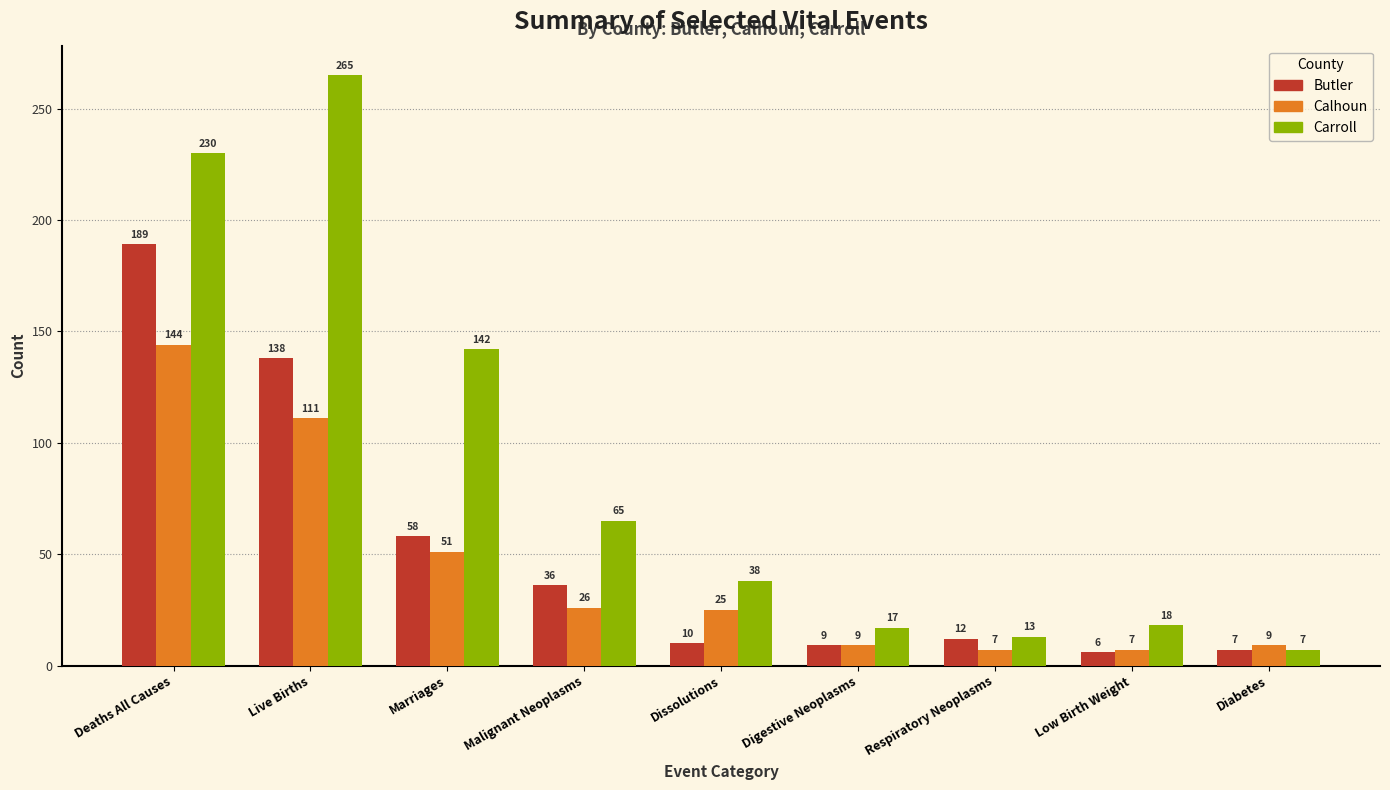

Reading left to right, what are all the values shown in this chart?

Butler: 189	138	58	36	10	9	12	6	7
Calhoun: 144	111	51	26	25	9	7	7	9
Carroll: 230	265	142	65	38	17	13	18	7